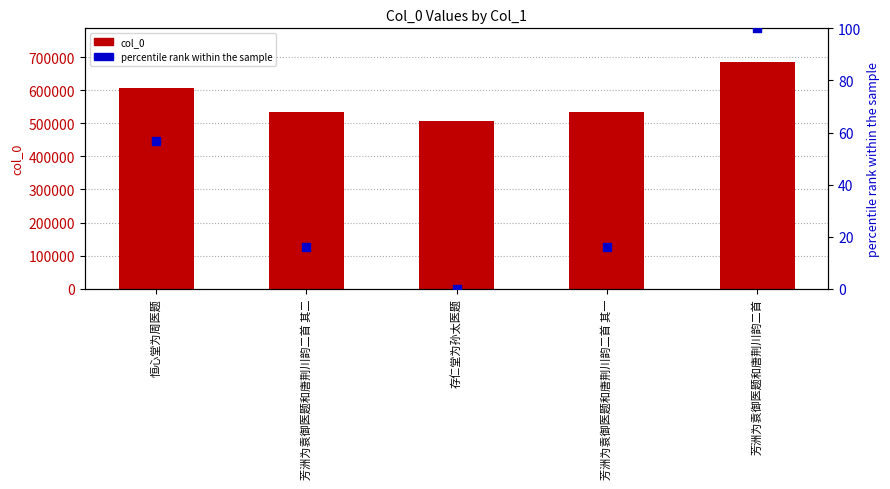

Which series has the largest Y range (max minus min)?

col_0